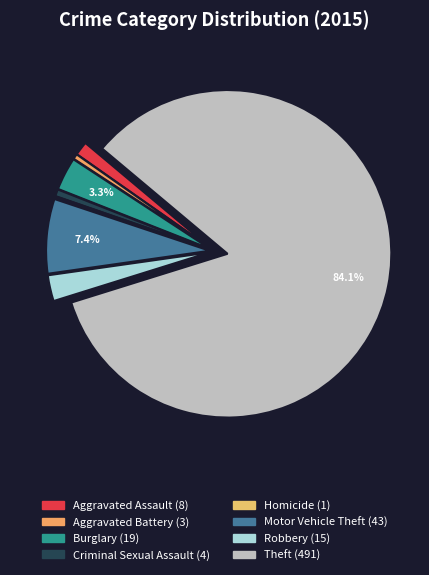

To the nearest percent, what is the difference between the largest and smallest slice percentages?

84%